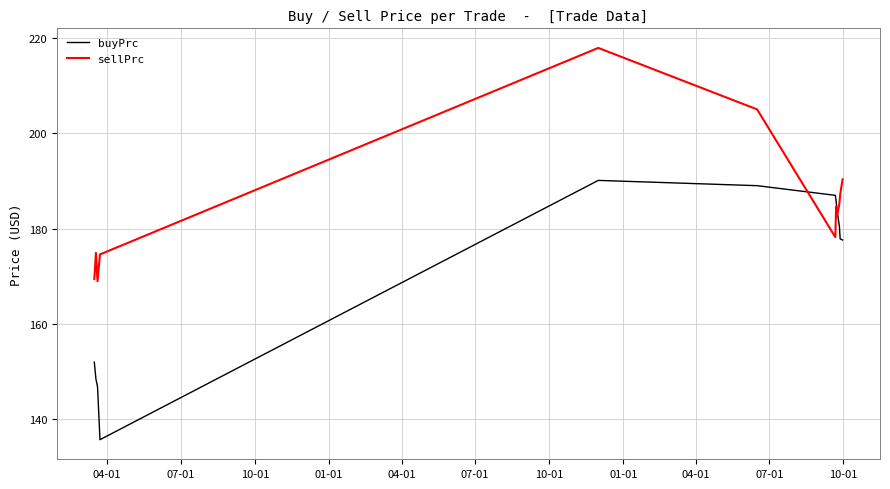

In buyPrc, how many points are lower than both neighbors (excluding endpoints)?

1